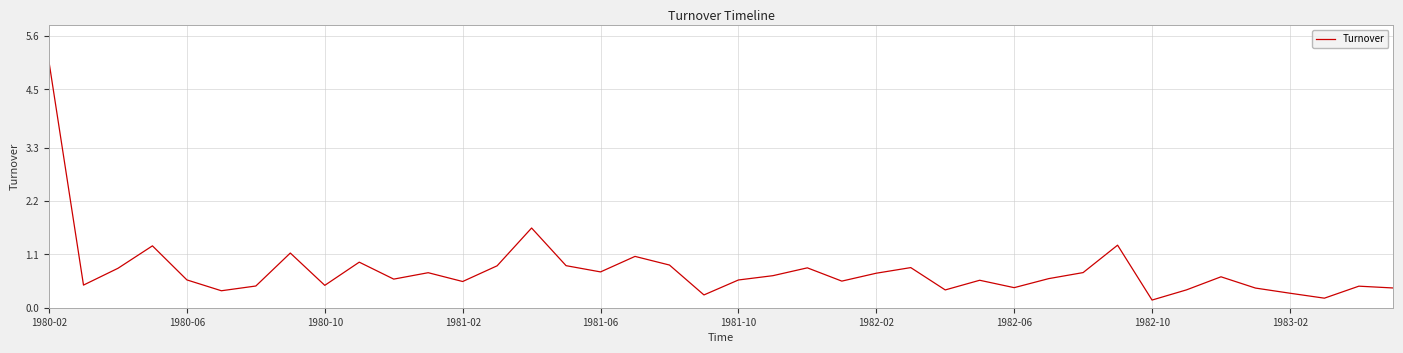

What is the minimum value shown in the chart?

0.2